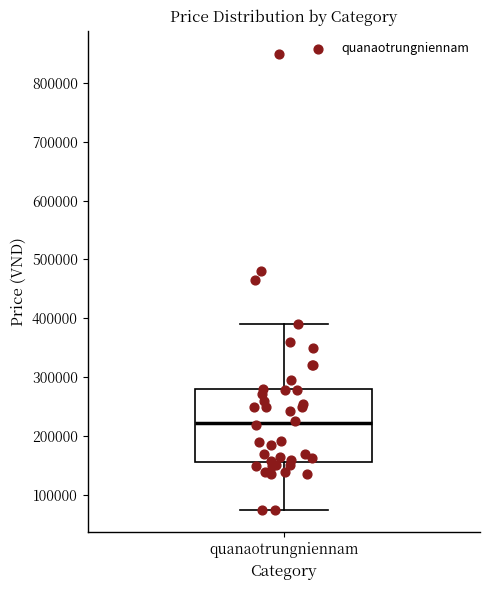

Read this box plot against the y-axis: the position of the median line, the range covered by the box, and the ends of both whiskers. The values are not printed on the chart, so give them approximately, as read against the axis.

median 220000, box 160000 to 280000, whiskers 80000 to 390000